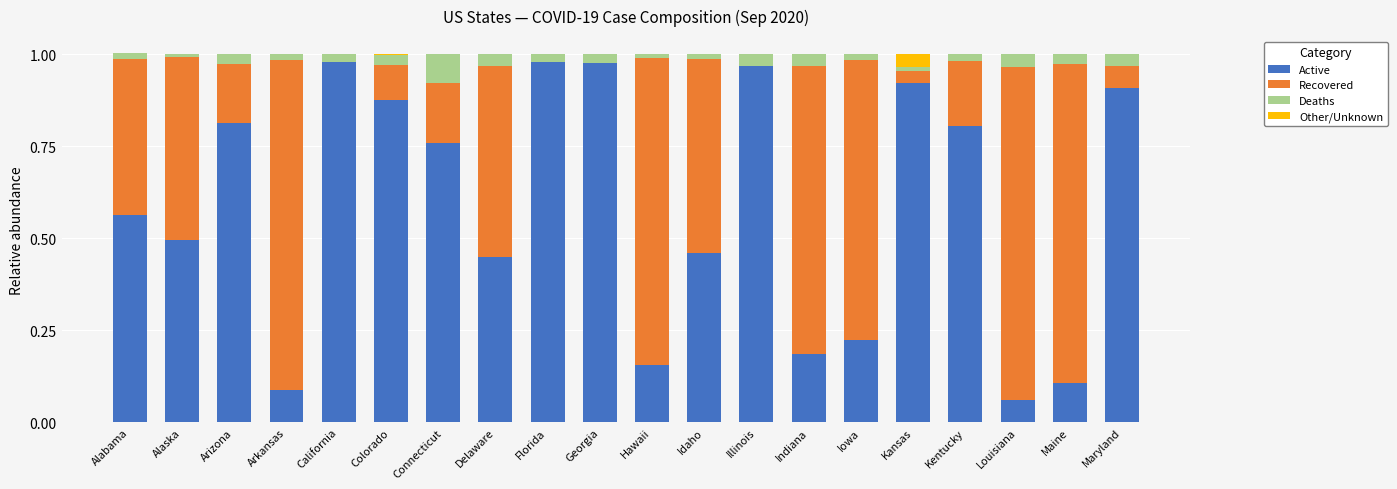

The value of Active at Maine is 0.2. True or false?

False